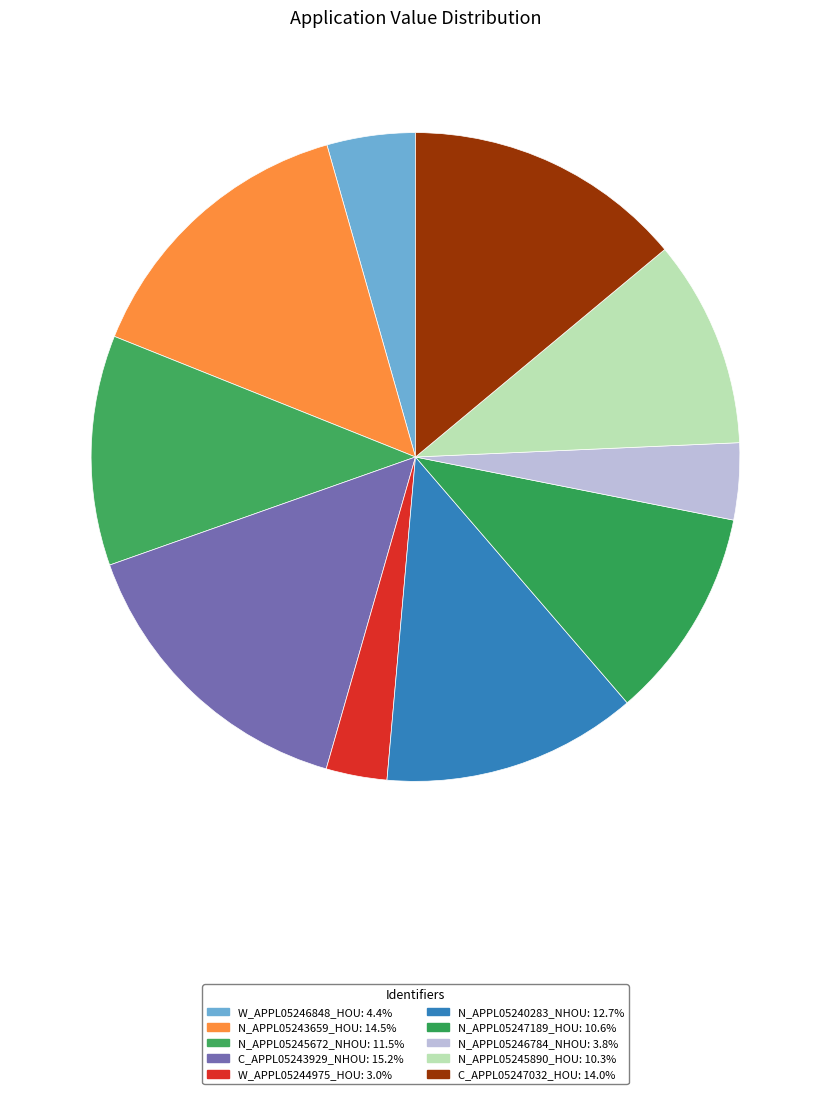

What is the ratio of the value at N_APPL05245672_NHOU to the value at W_APPL05246848_HOU?

2.6